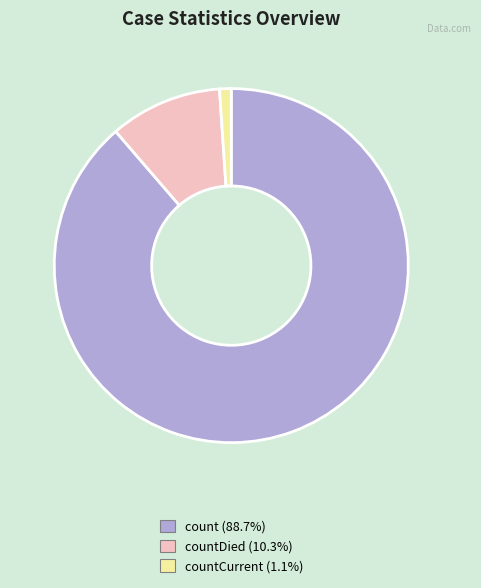

Count the number of slices in the pie.

3